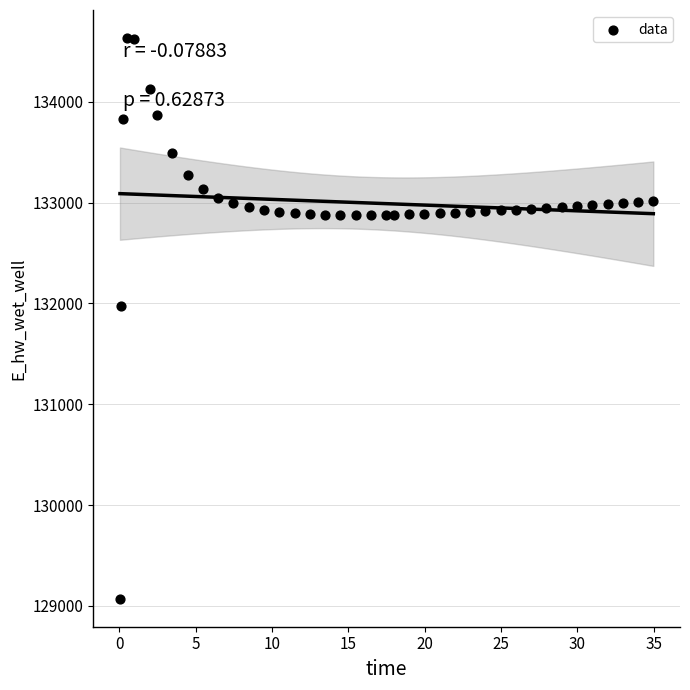

What is the range of X values (max minus min)?

34.9